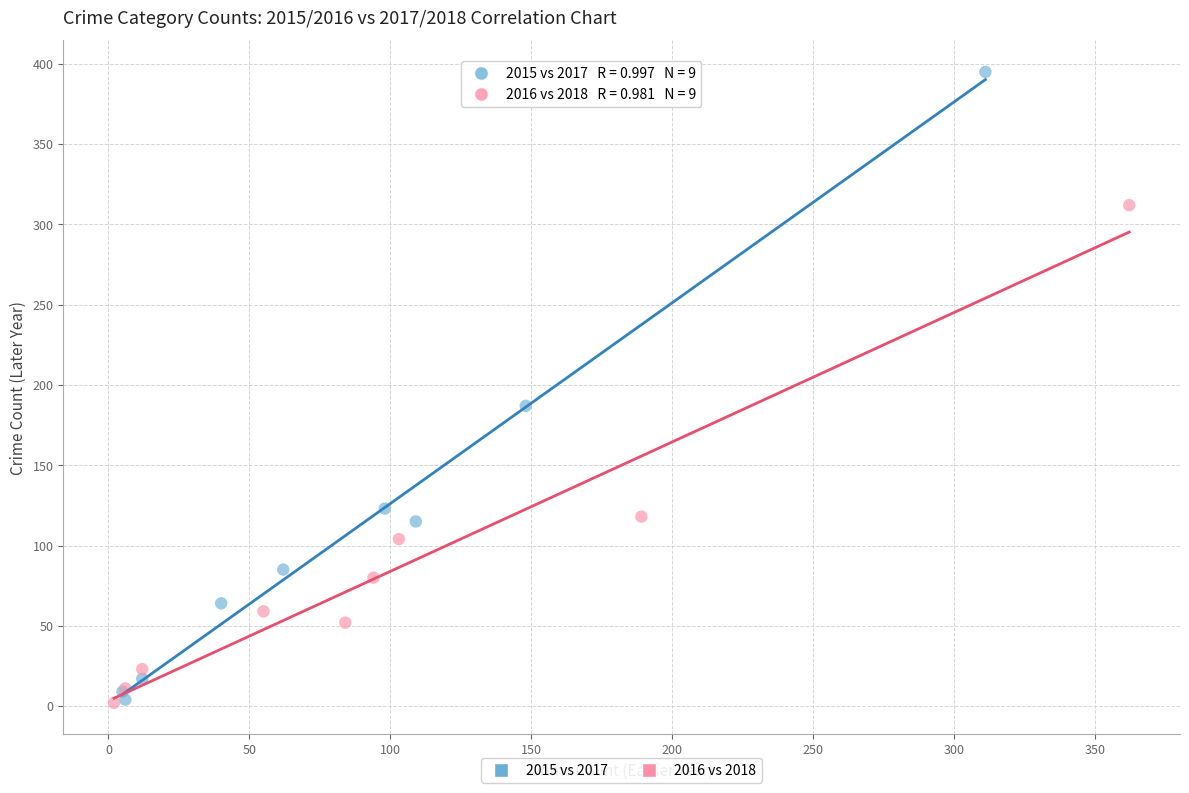

Which series contains the highest Y value?

2015 vs 2017